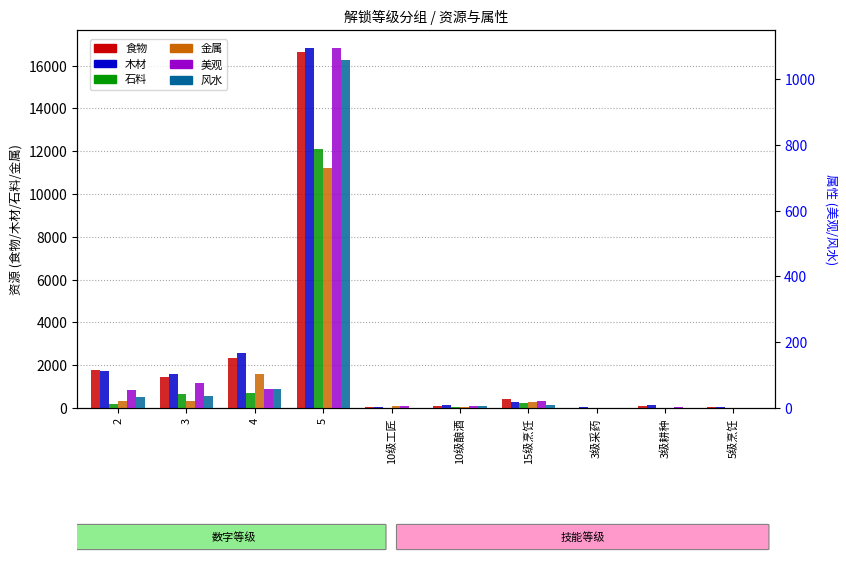

Is it true that 食物 equals 652 at 15级烹饪?

False